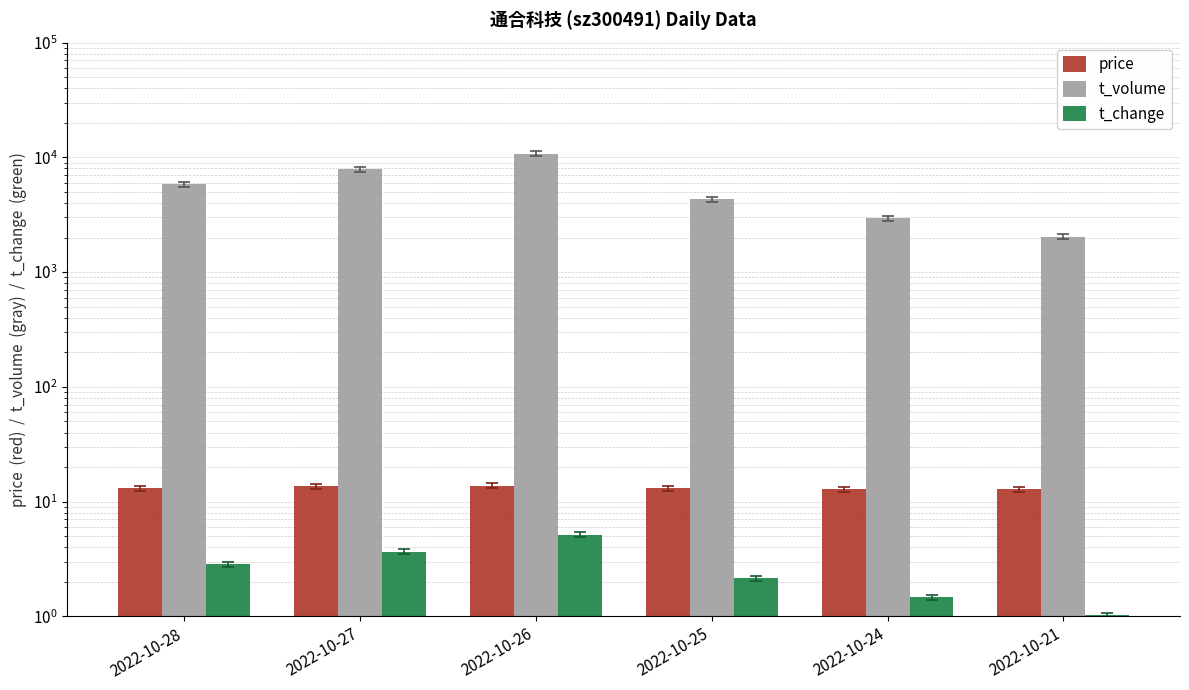

Reading right to left, transcribe all the data shown in this chart.

price: 2022-10-21=12.8	2022-10-24=12.8	2022-10-25=13.1	2022-10-26=13.8	2022-10-27=13.7	2022-10-28=13.0
t_volume: 2022-10-21=2027.0	2022-10-24=2939.0	2022-10-25=4304.0	2022-10-26=10784.0	2022-10-27=7891.0	2022-10-28=5821.0
t_change: 2022-10-21=1.0	2022-10-24=1.5	2022-10-25=2.2	2022-10-26=5.2	2022-10-27=3.7	2022-10-28=2.9